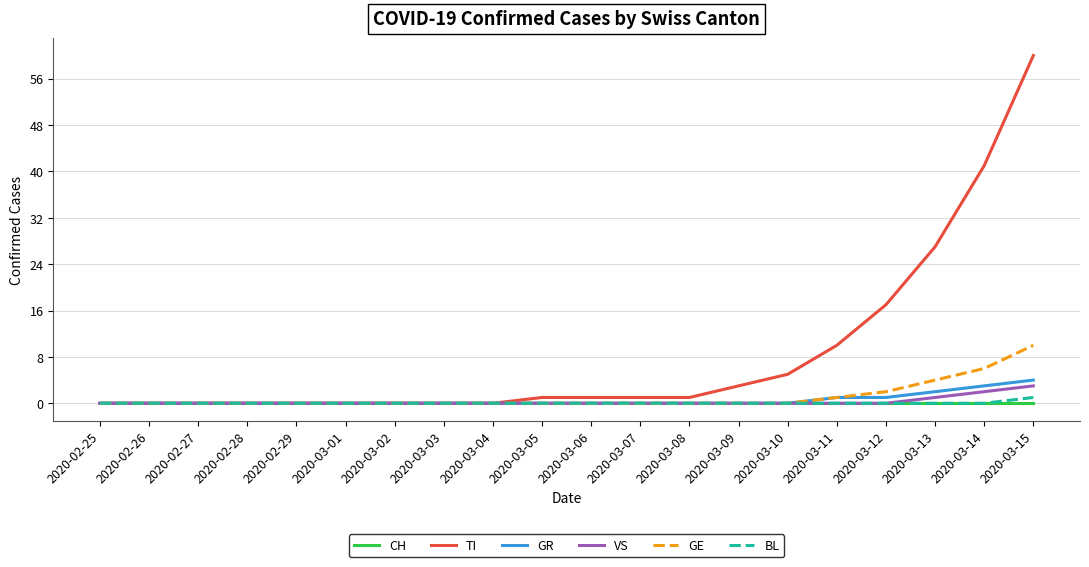

What is the total value across all series at 2020-03-14?

52